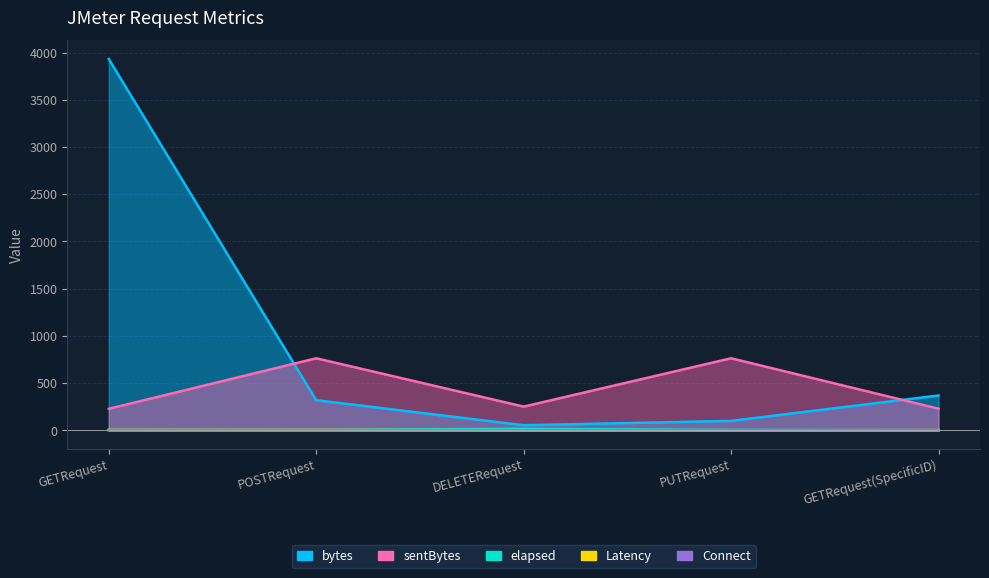

How many lines are shown in the chart?

5